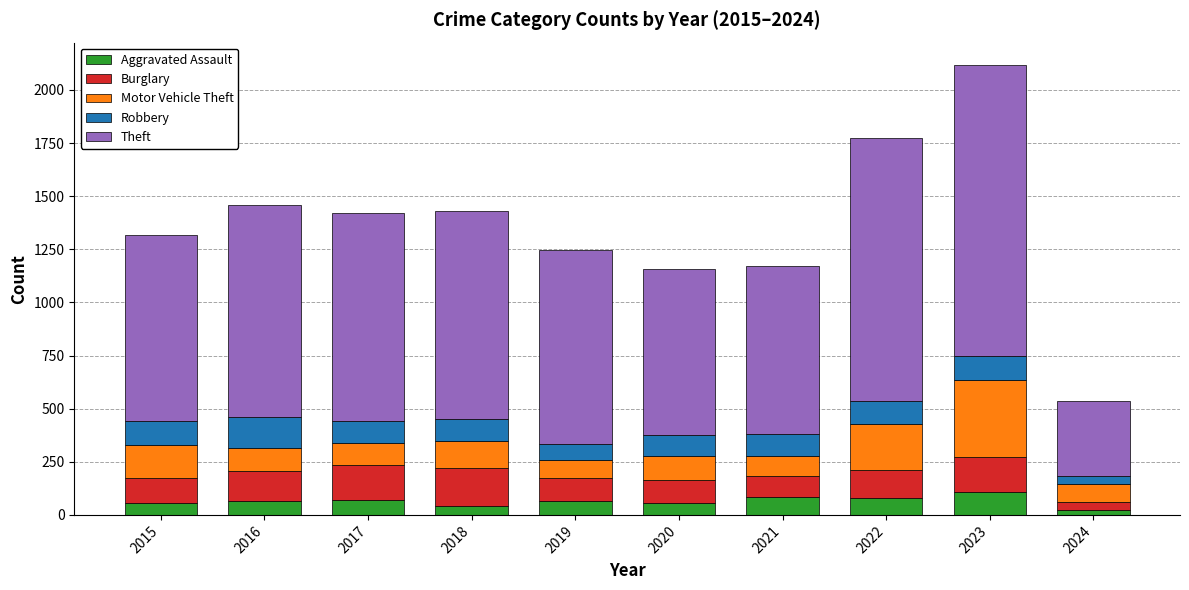

What is the sum of all Aggravated Assault values?

652